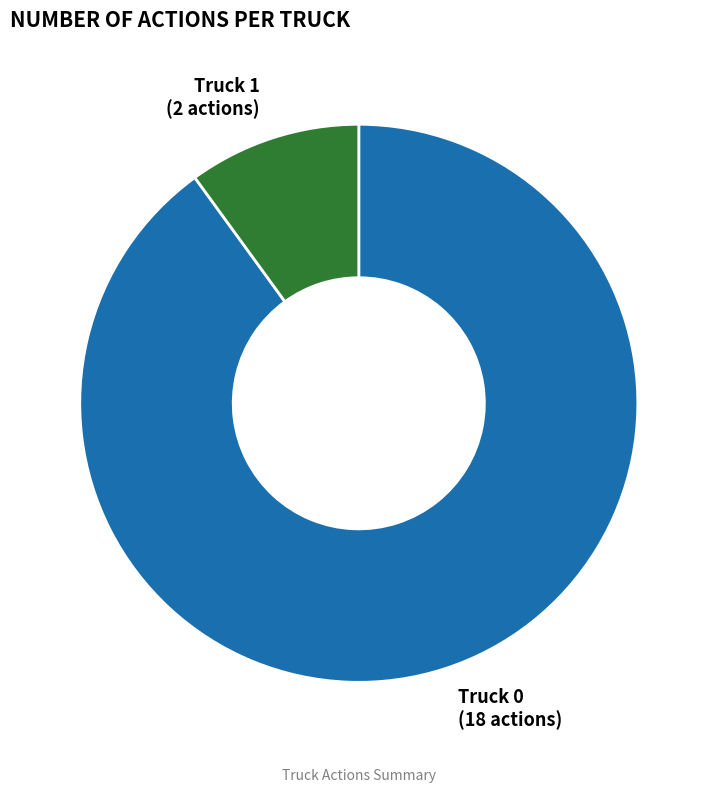

Which slice is the smallest?

Truck 1